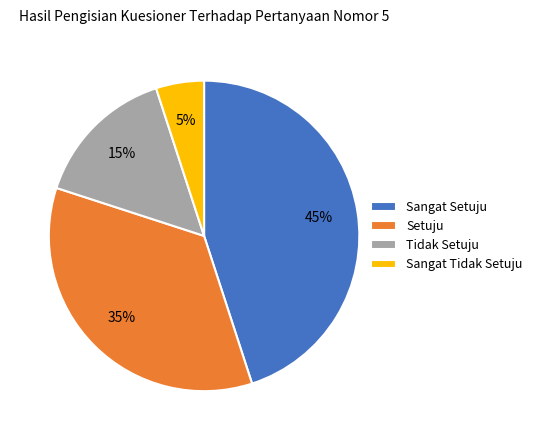

To the nearest percent, what is the average slice percentage?

25%